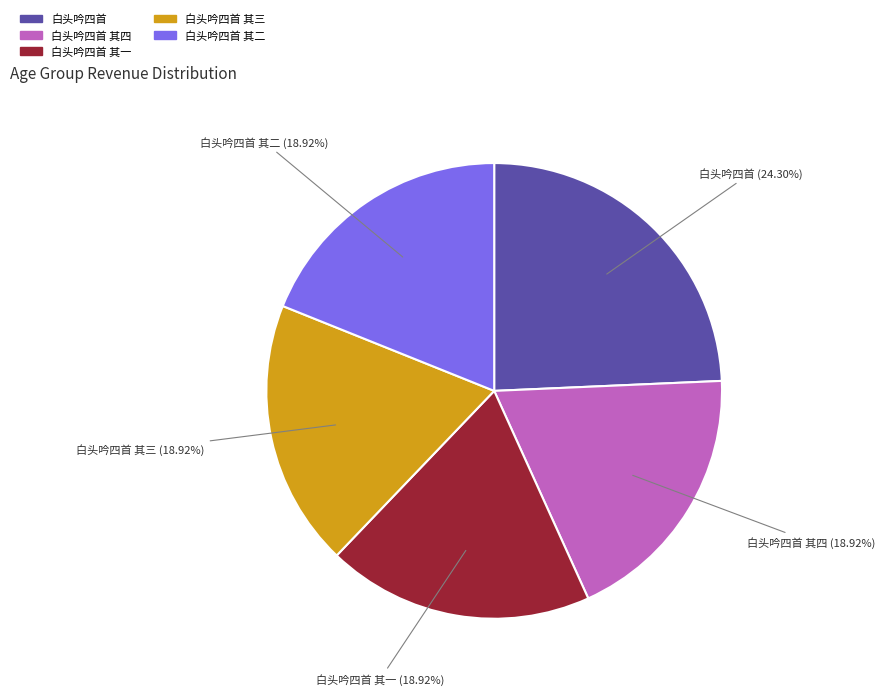

What is the largest slice in the pie chart?

白头吟四首